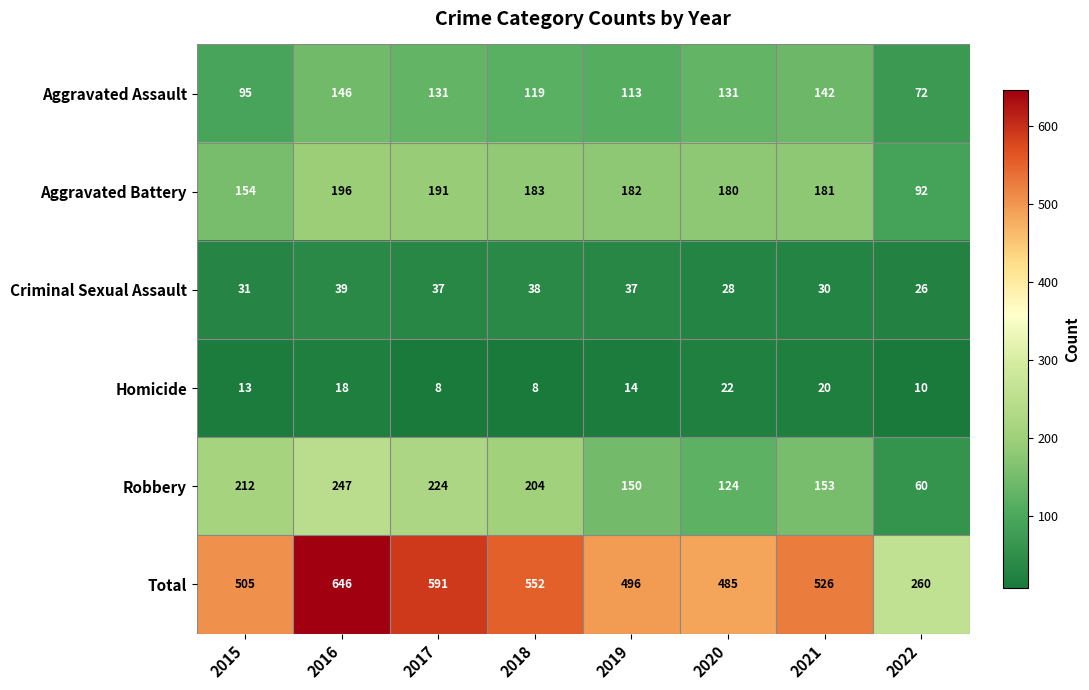

Is it true that Total equals 496 at 2019?

True